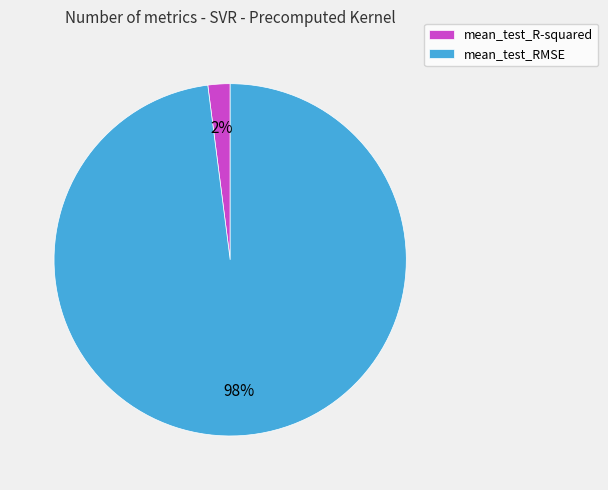

To the nearest percent, what is the difference between the largest and smallest slice percentages?

96%